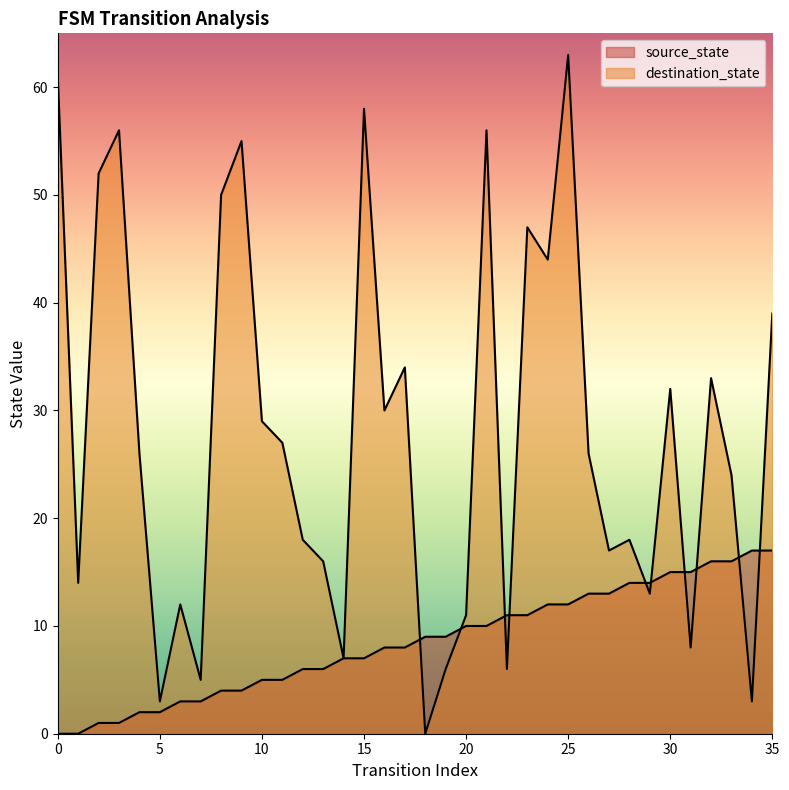

Rank the categories by destination_state value from lowest to highest.

18, 5, 34, 7, 19, 22, 14, 31, 20, 6, 29, 1, 13, 27, 12, 28, 33, 4, 26, 11, 10, 16, 30, 32, 17, 35, 24, 23, 8, 2, 9, 3, 21, 15, 0, 25